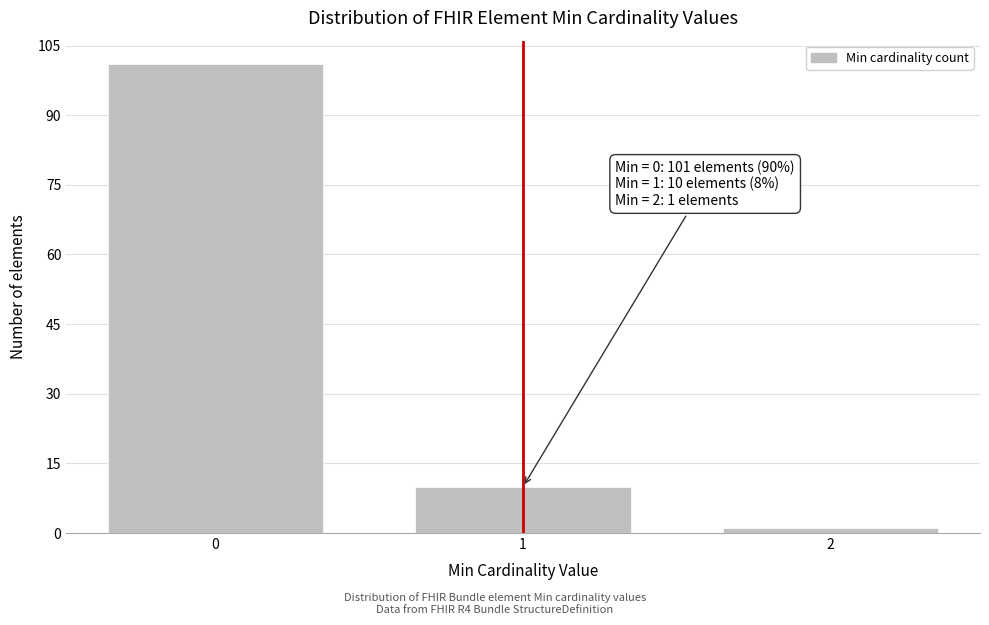

Reading right to left, what are all the values shown in this chart?

2=1	1=10	0=101